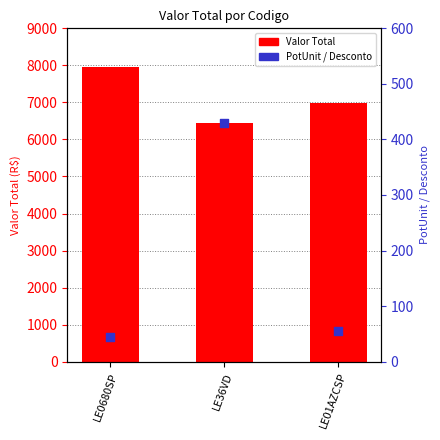

At which category is the sum across all series the highest?

LE0680SP